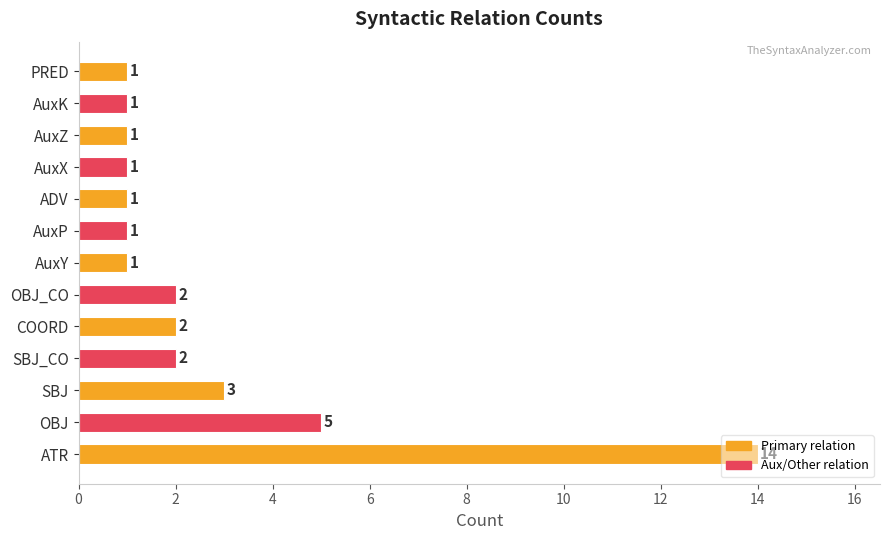

What is the change in value from OBJ to AuxY?

-4